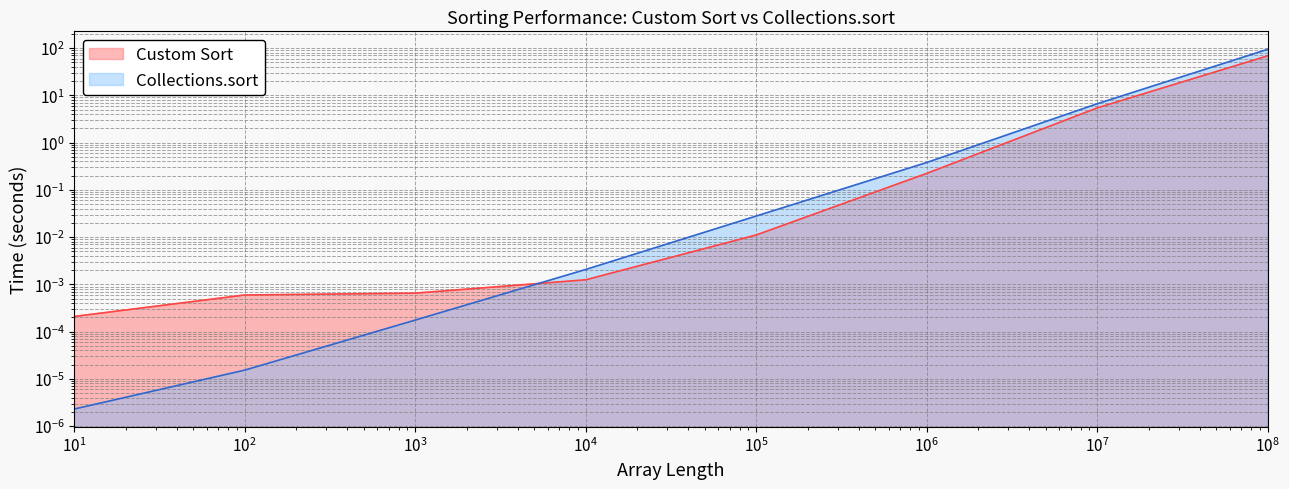

Between which two adjacent categories do Custom Sort and Collections.sort first intersect?

1000 and 10000